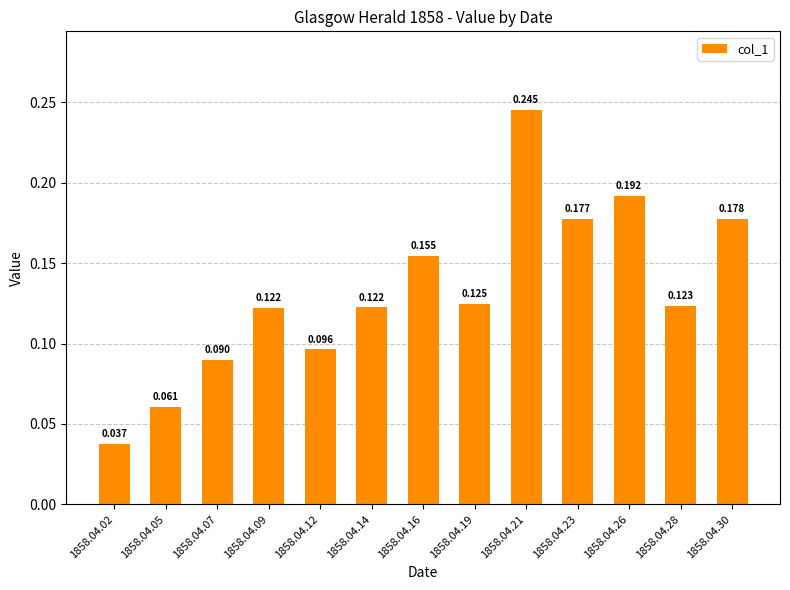

Is it true that the value at 1858.04.28 is 0.1?

False